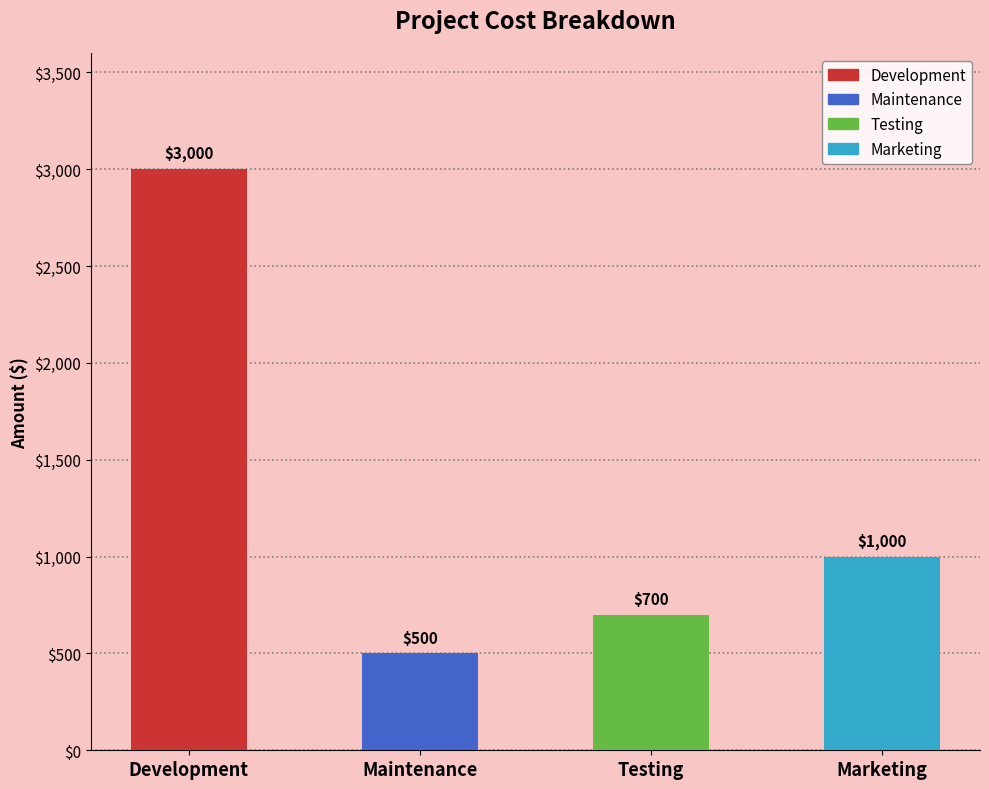

What is the label of the 2nd bar from the left?

Maintenance